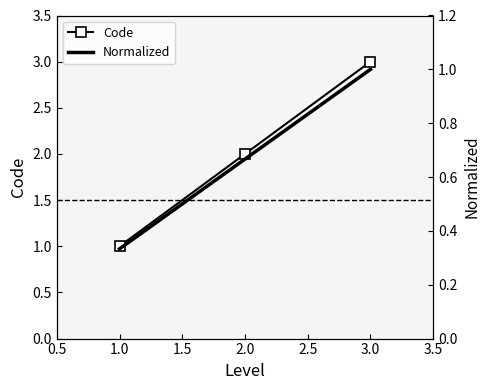

What is the average value of the Code series?

2